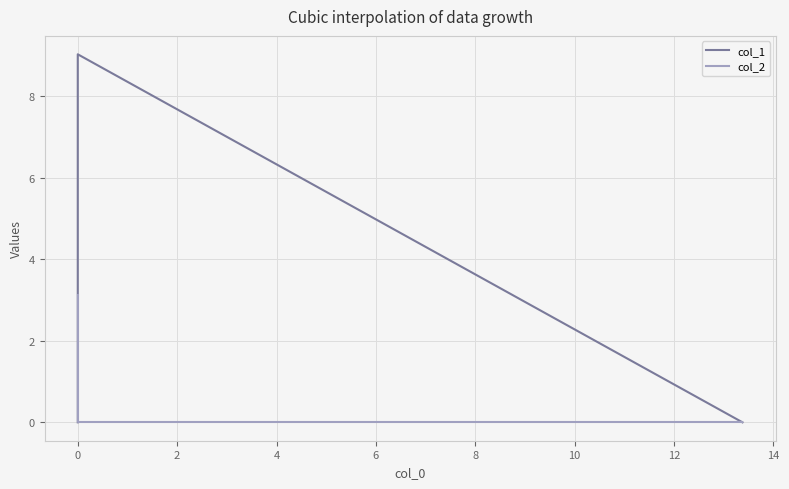

Does the chart have visible grid lines?

Yes